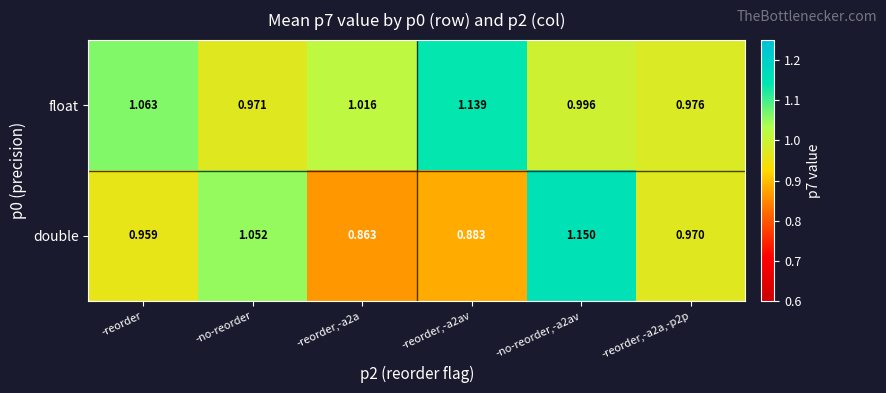

Which category has the highest value across all series?

-no-reorder,-a2av